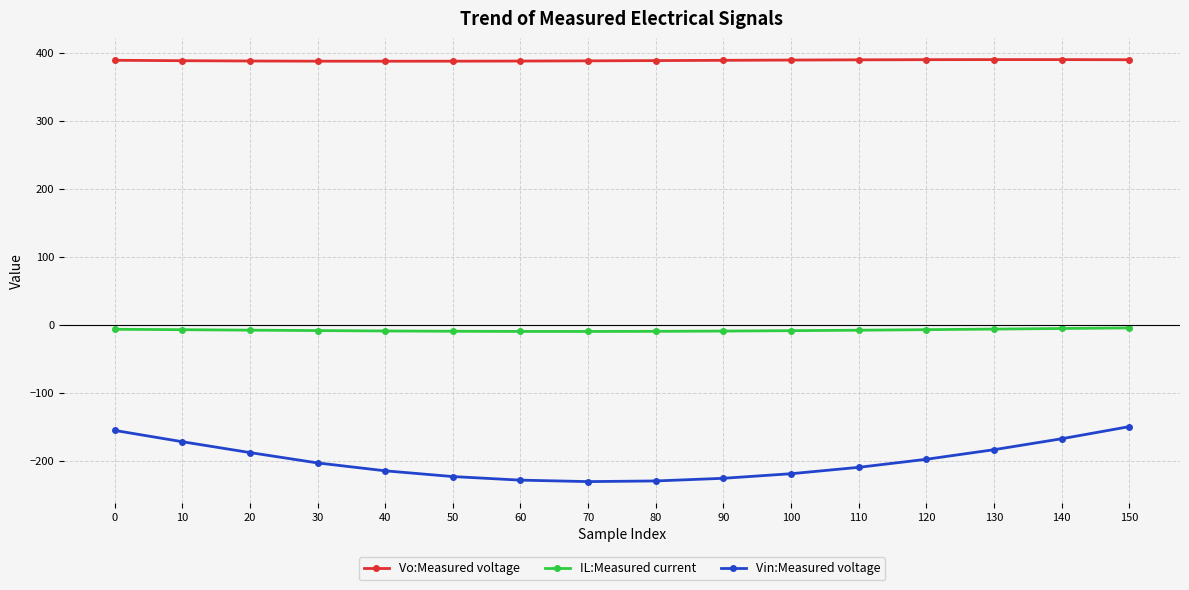

Does the chart have visible grid lines?

Yes